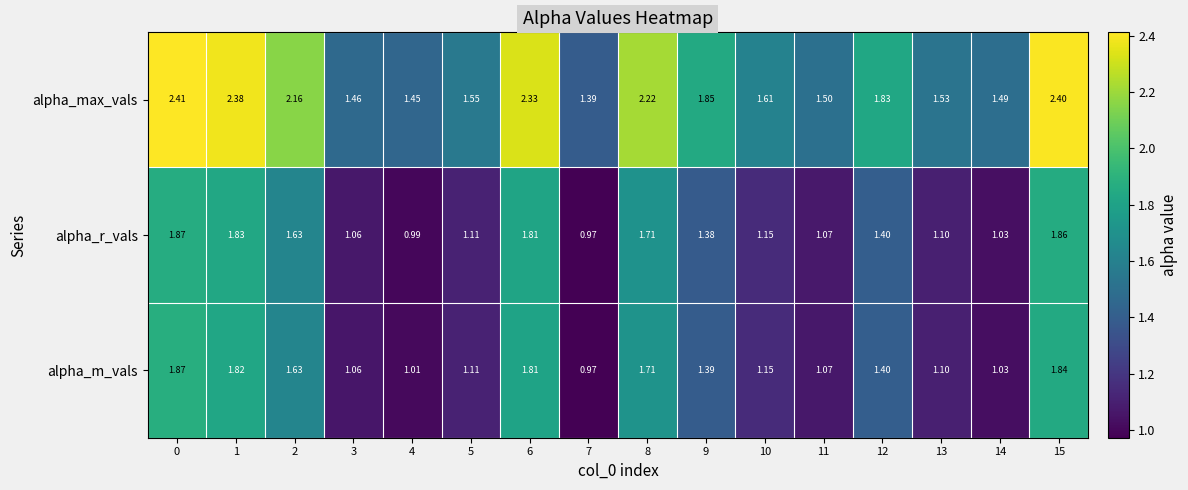

Rank the series at 9 from highest to lowest value.

alpha_max_vals, alpha_m_vals, alpha_r_vals